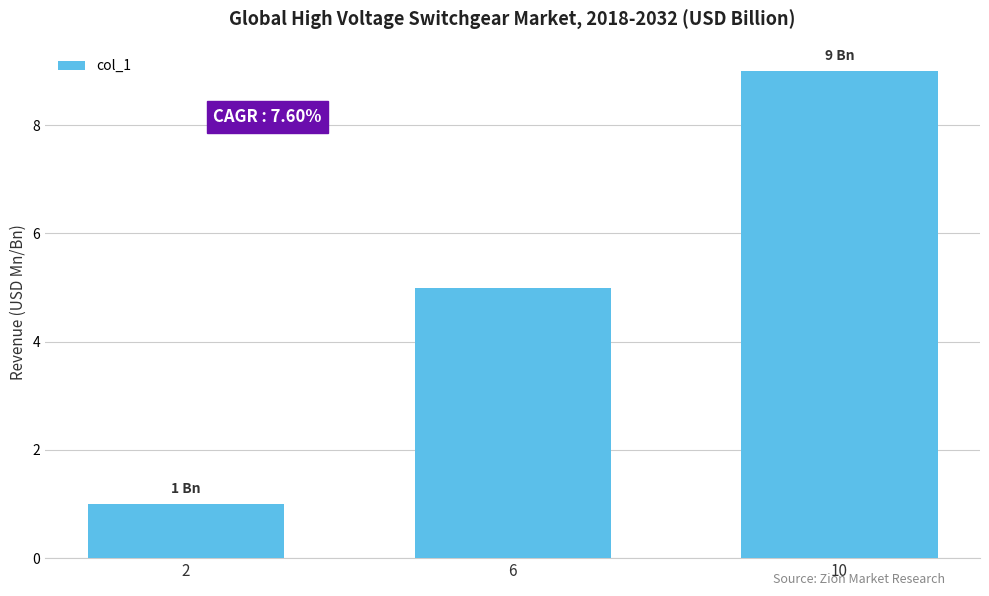

Where is the data nearest to the value 5?

6